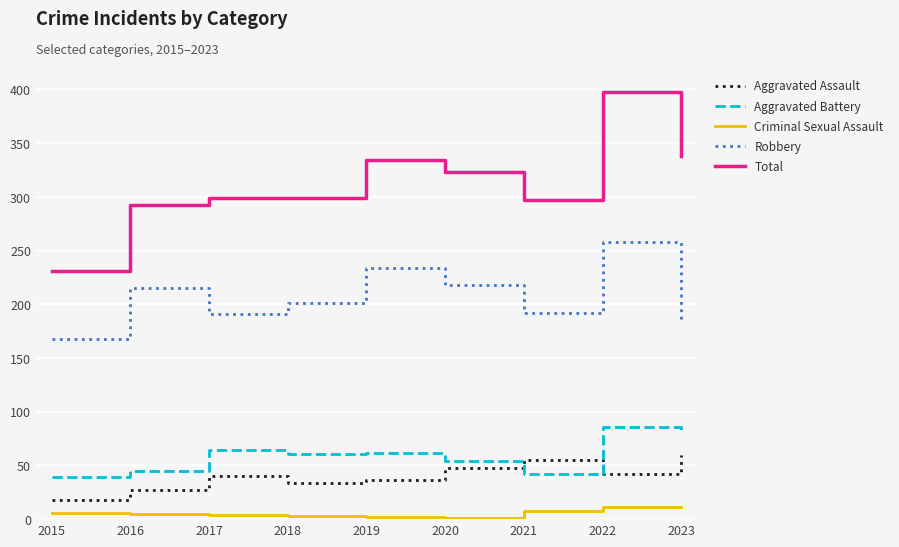

At which category is the sum across all series the highest?

2022